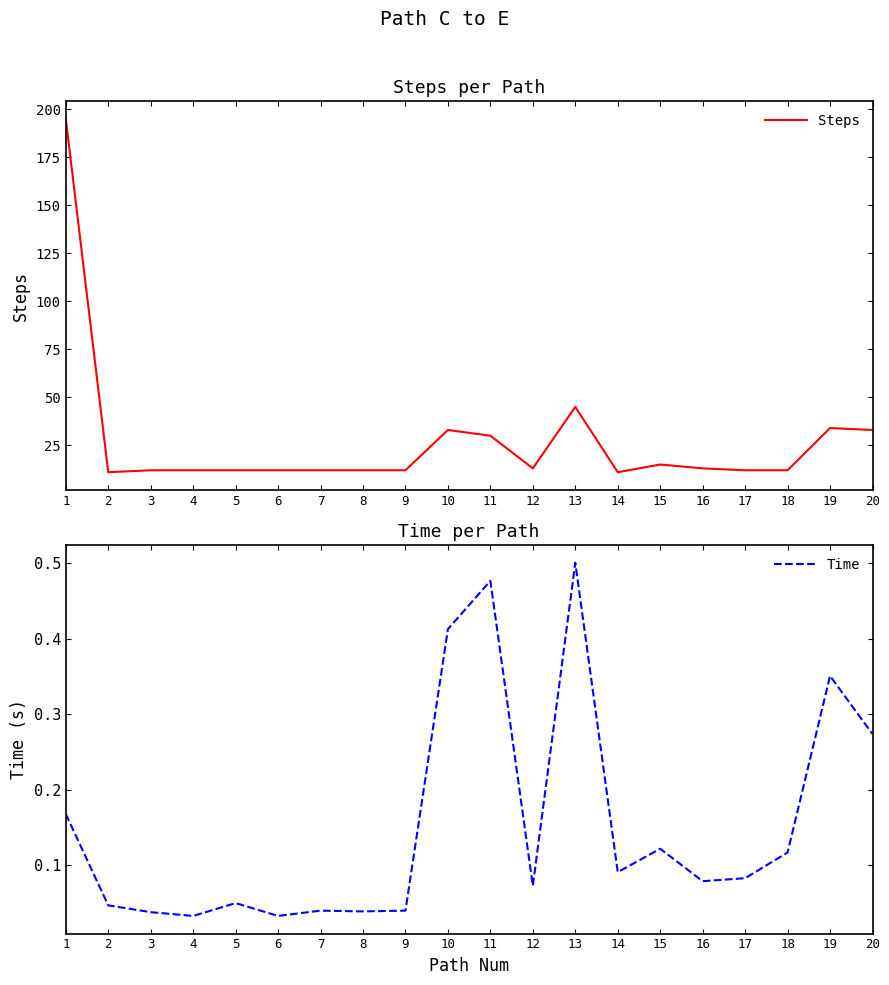

Reading right to left, what are all the values shown in this chart?

Steps: 33.0	34.0	12.0	12.0	13.0	15.0	11.0	45.0	13.0	30.0	33.0	12.0	12.0	12.0	12.0	12.0	12.0	12.0	11.0	195.0
Time: 0.3	0.4	0.1	0.1	0.1	0.1	0.1	0.5	0.1	0.5	0.4	0.0	0.0	0.0	0.0	0.1	0.0	0.0	0.0	0.2